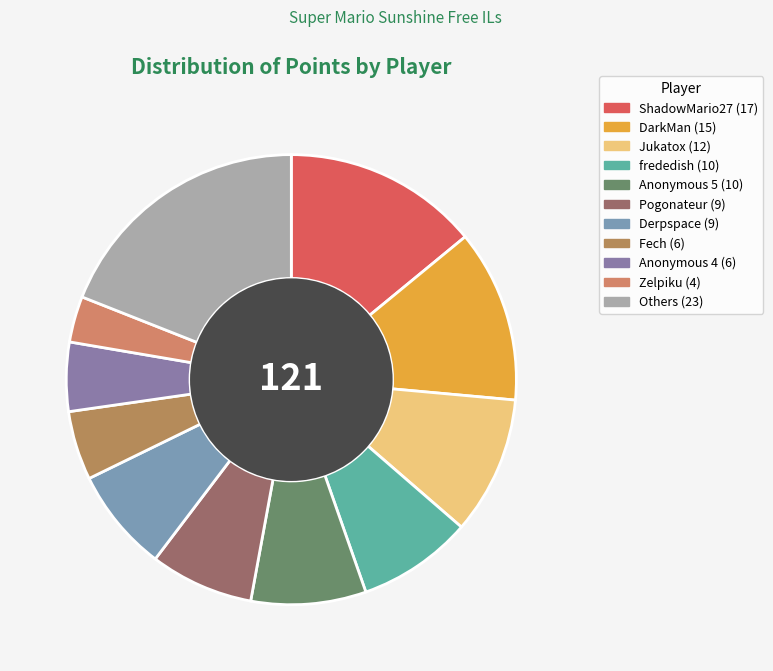

How many slices are in this pie chart?

11